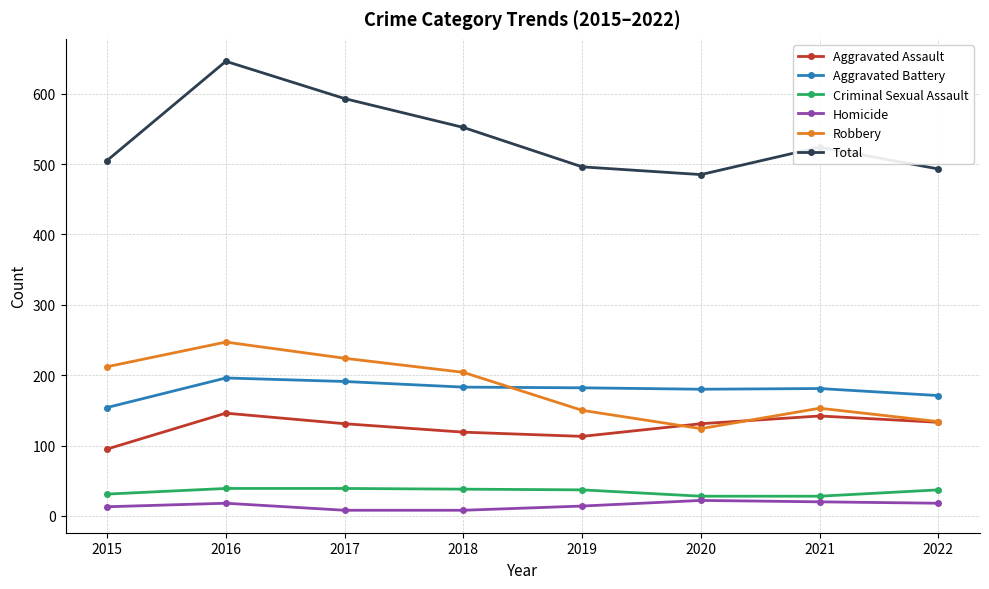

List the series in order of their peak value, highest first.

Total, Robbery, Aggravated Battery, Aggravated Assault, Criminal Sexual Assault, Homicide